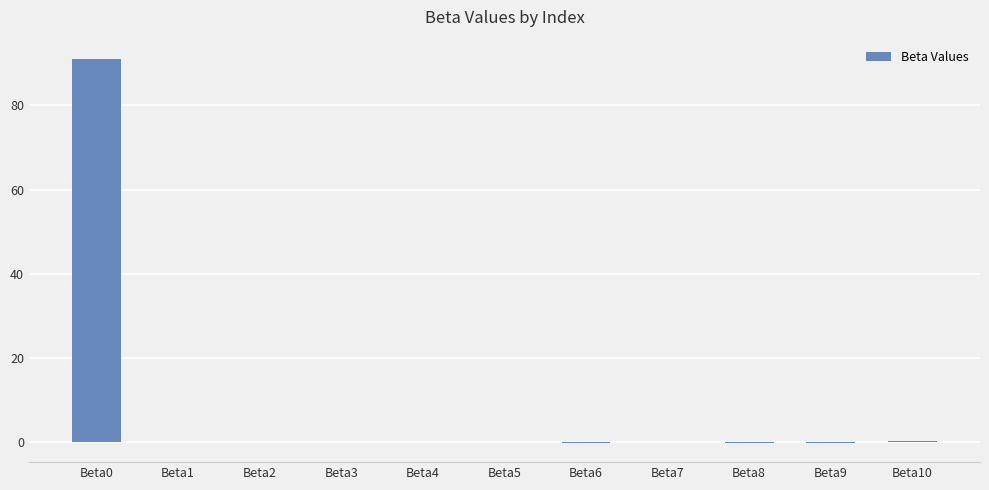

What is the sum of the values at Beta0 and Beta8?

91.0